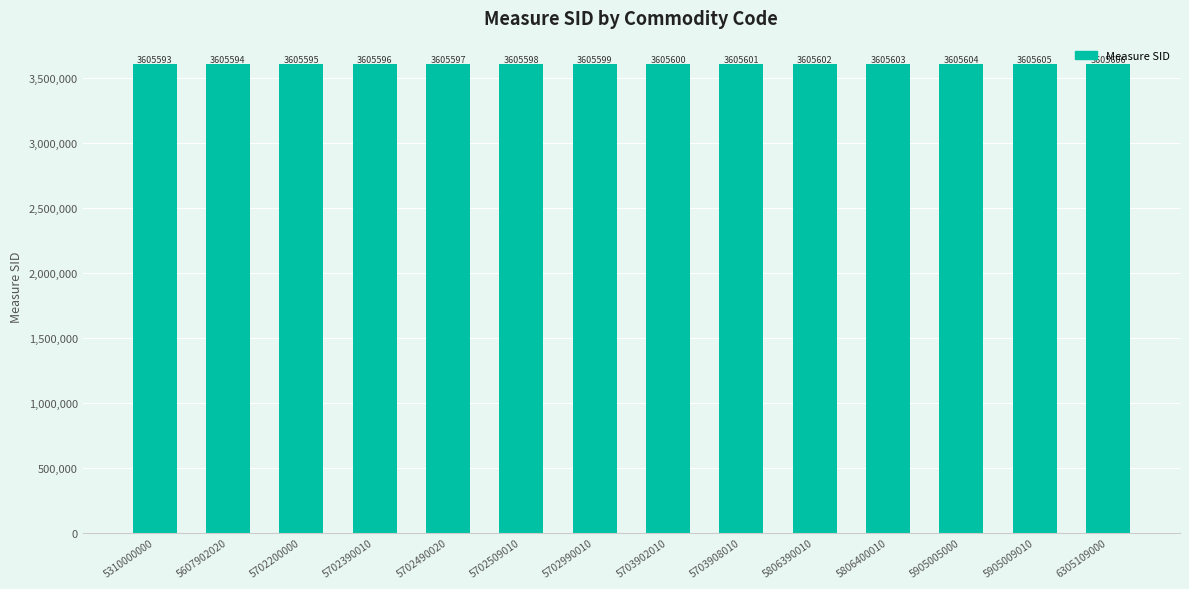

What is the greatest value displayed?

3605606